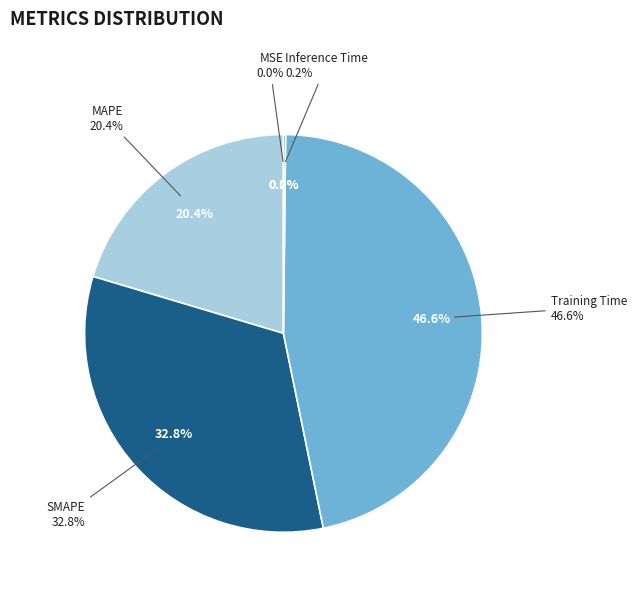

What is the largest slice in the pie chart?

Training Time